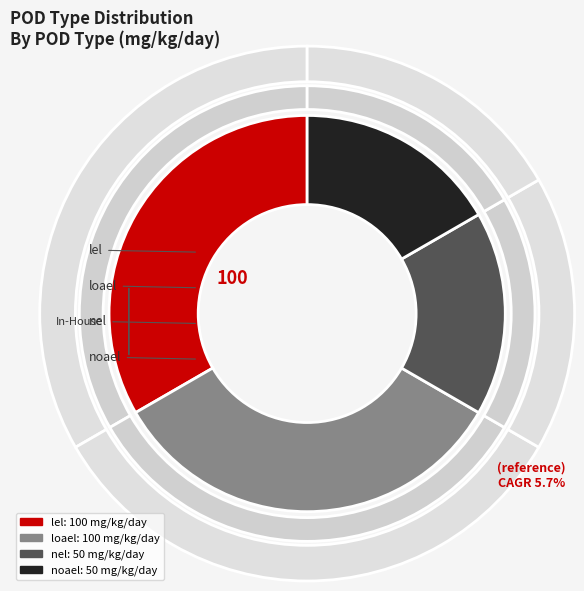

Does any single category account for the majority?

No